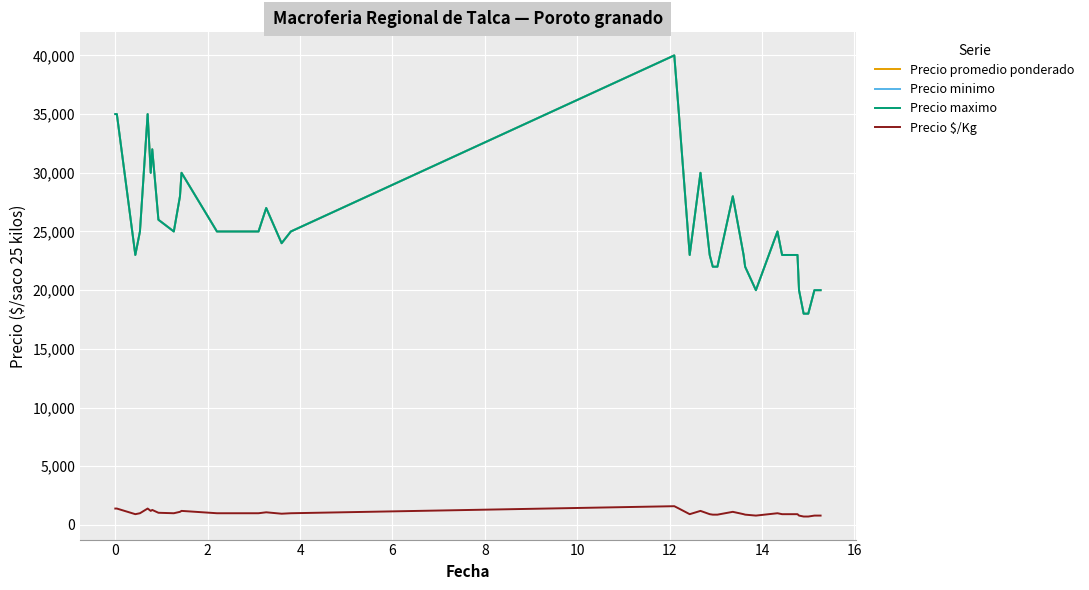

Does the chart display data point markers on the line(s)?

No